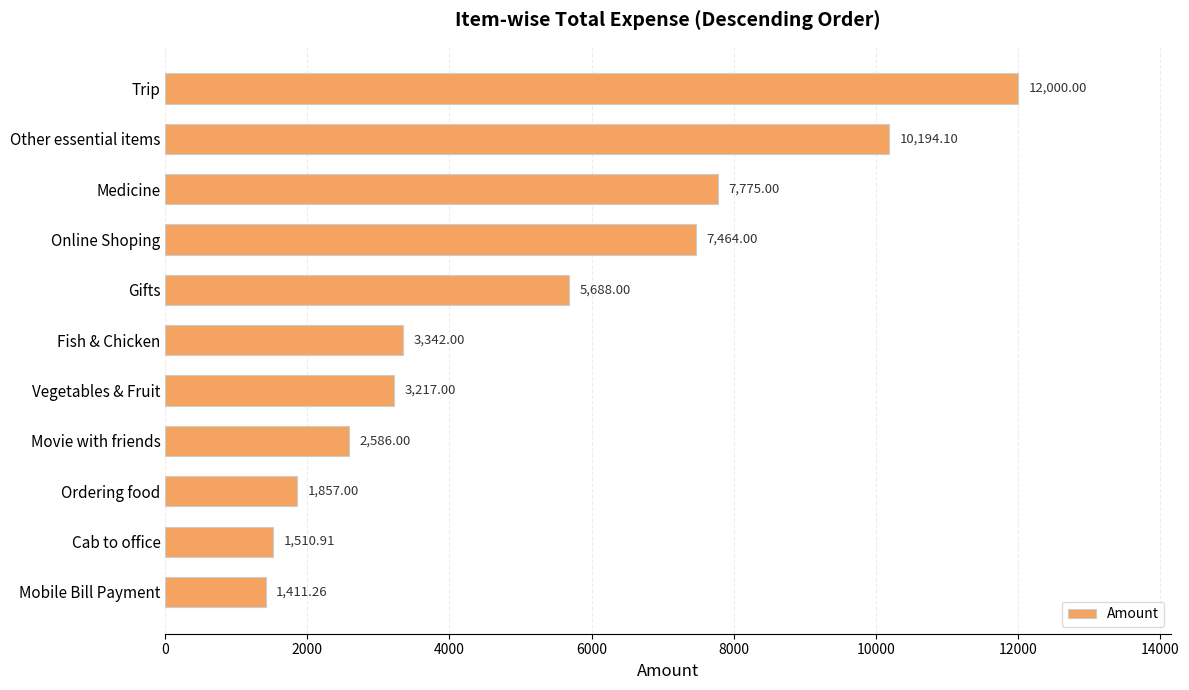

Rank the categories by value from highest to lowest.

Trip, Other essential items, Medicine, Online Shoping, Gifts, Fish & Chicken, Vegetables & Fruit, Movie with friends, Ordering food, Cab to office, Mobile Bill Payment